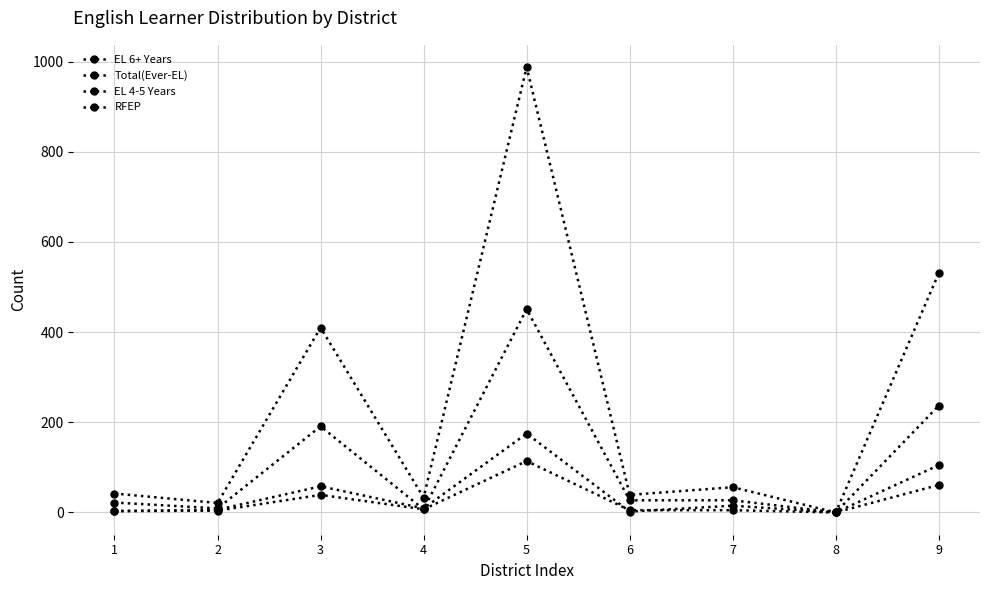

True or false: EL 4-5 Years and Total(Ever-EL) cross at least once.

False